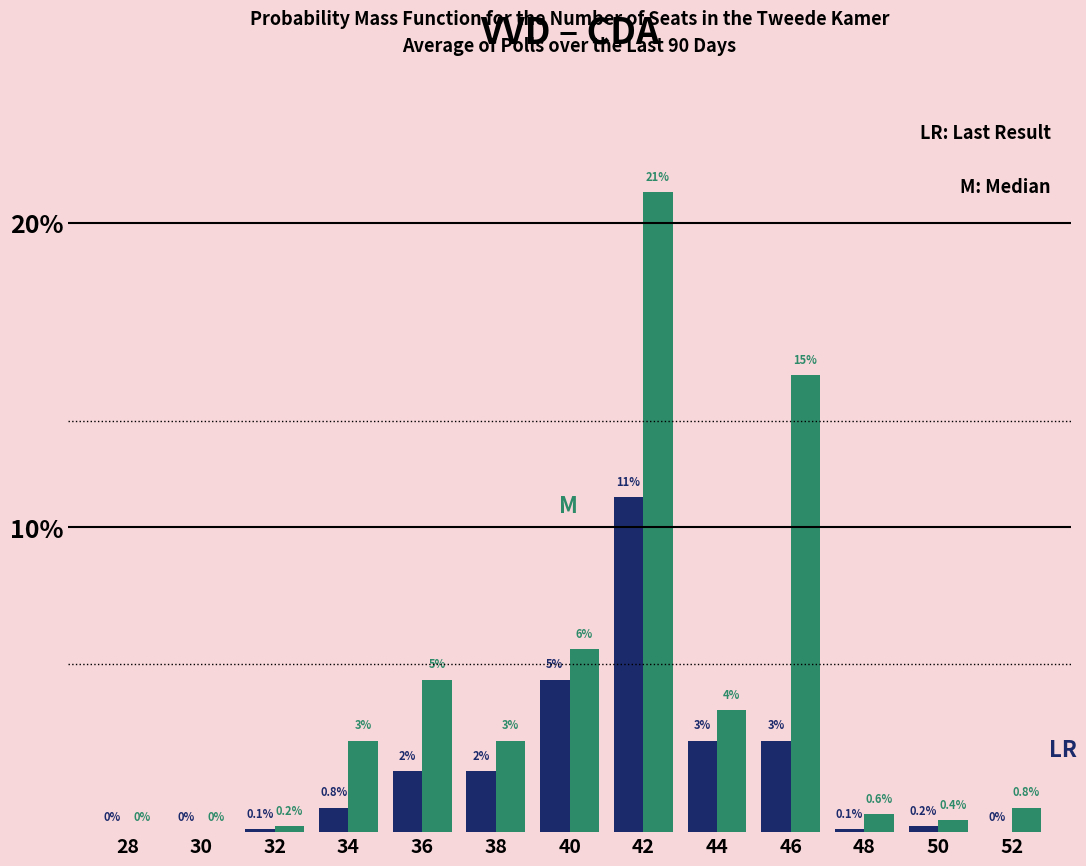

Reading left to right, what are all the values shown in this chart?

VVD: 0.0	0.0	0.1	0.8	2.0	2.0	5.0	11.0	3.0	3.0	0.1	0.2	0.0
CDA: 0.0	0.0	0.2	3.0	5.0	3.0	6.0	21.0	4.0	15.0	0.6	0.4	0.8